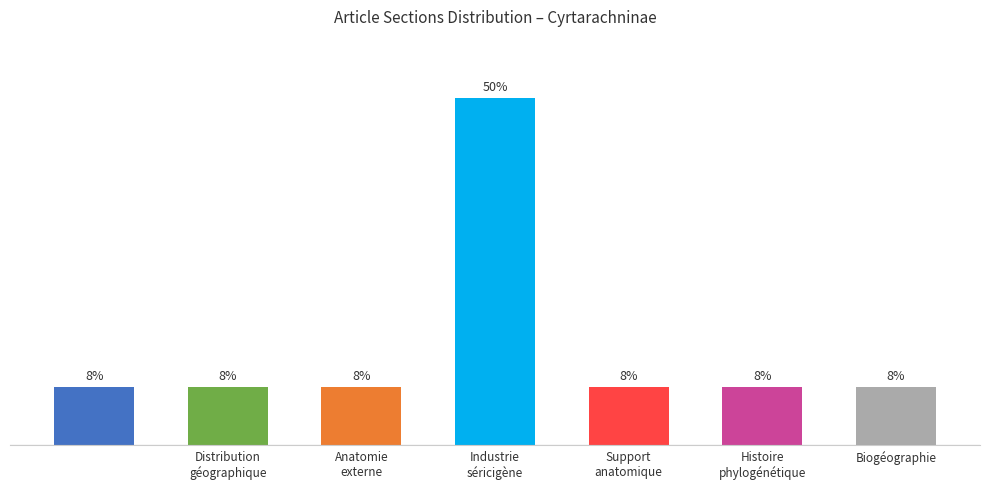

What is the smallest value displayed?

8.3